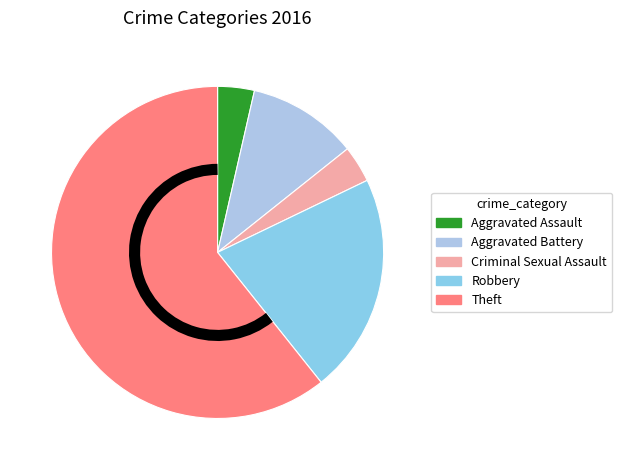

What is the change in value from Aggravated Assault to Aggravated Battery?

+2